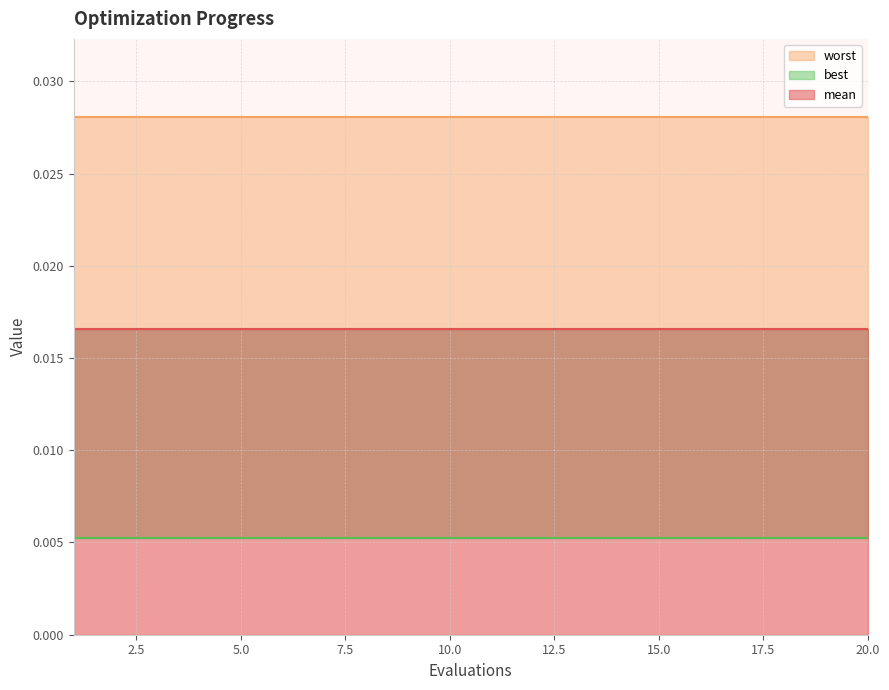

At 1, list the series in order from largest to smallest.

worst, mean, best